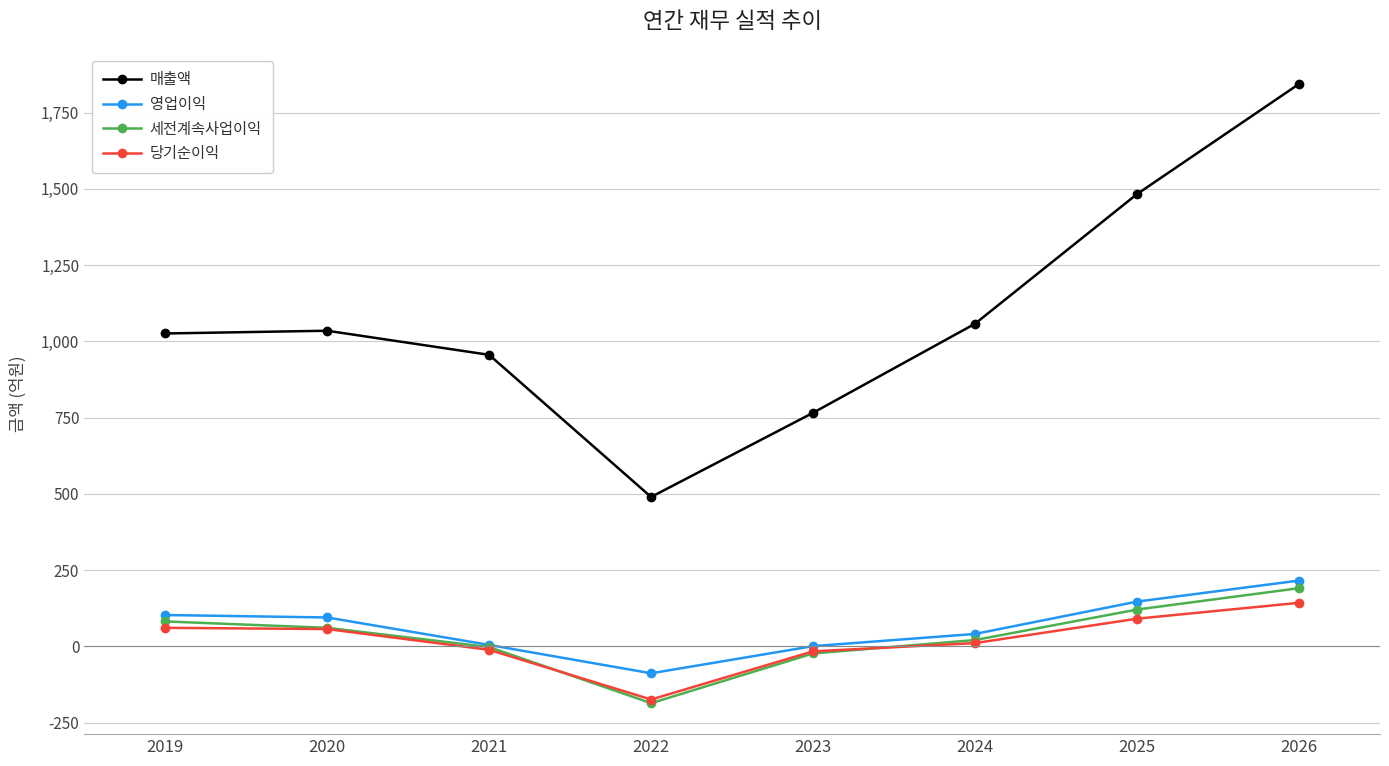

Which label corresponds to the largest value in the chart?

2026